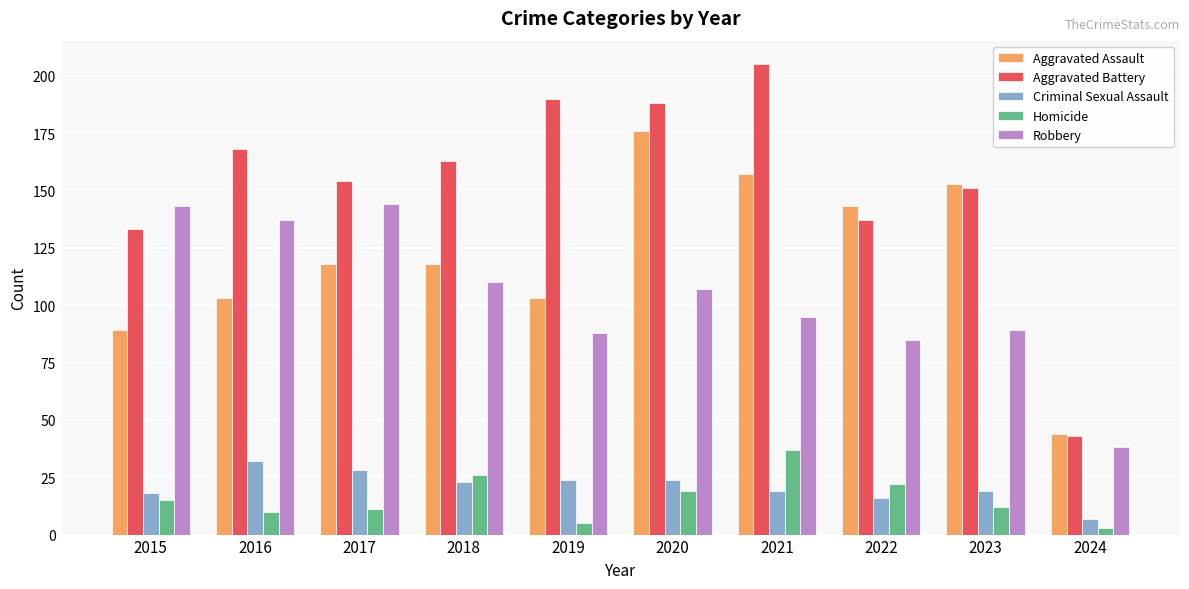

What is the difference between the Homicide values at 2022 and 2016?

12